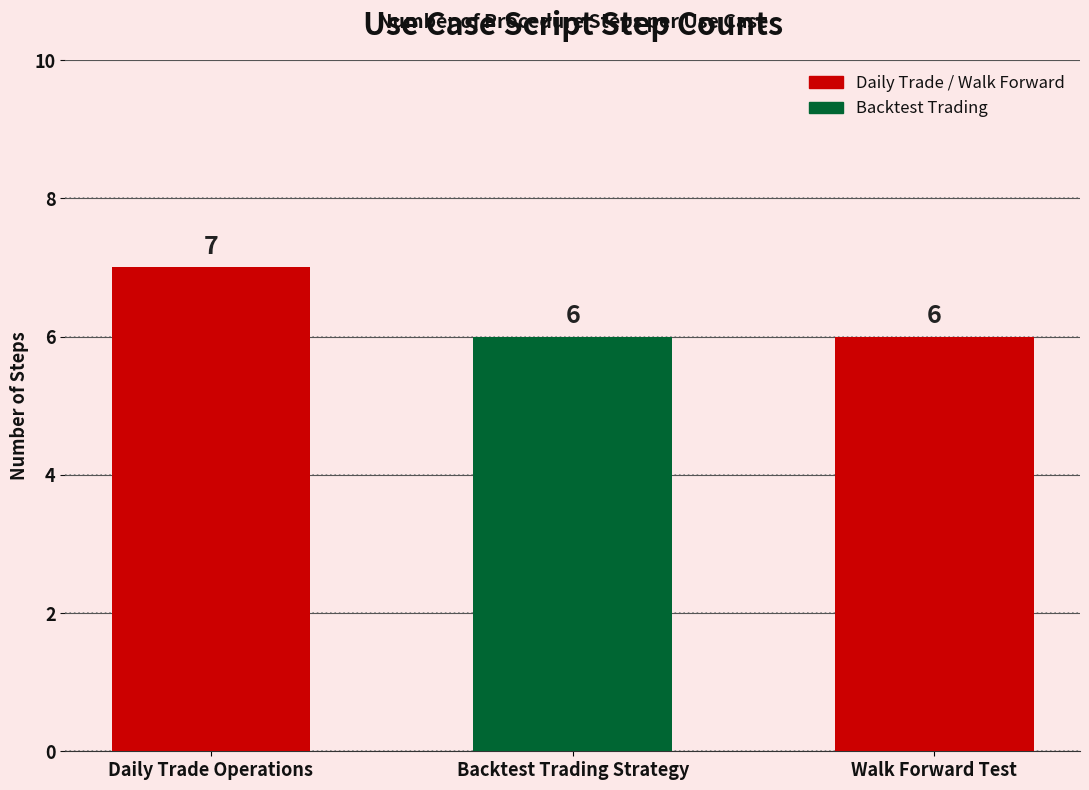

What is the sum of the values at Walk Forward Test and Backtest Trading Strategy?

12